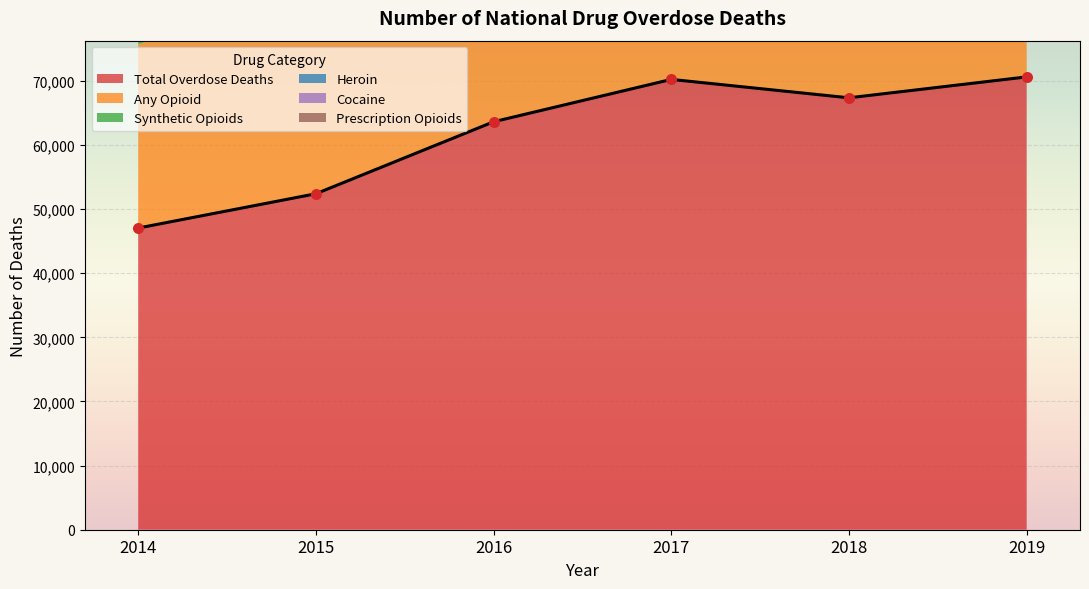

Which series has the largest total across all categories?

Total Overdose Deaths